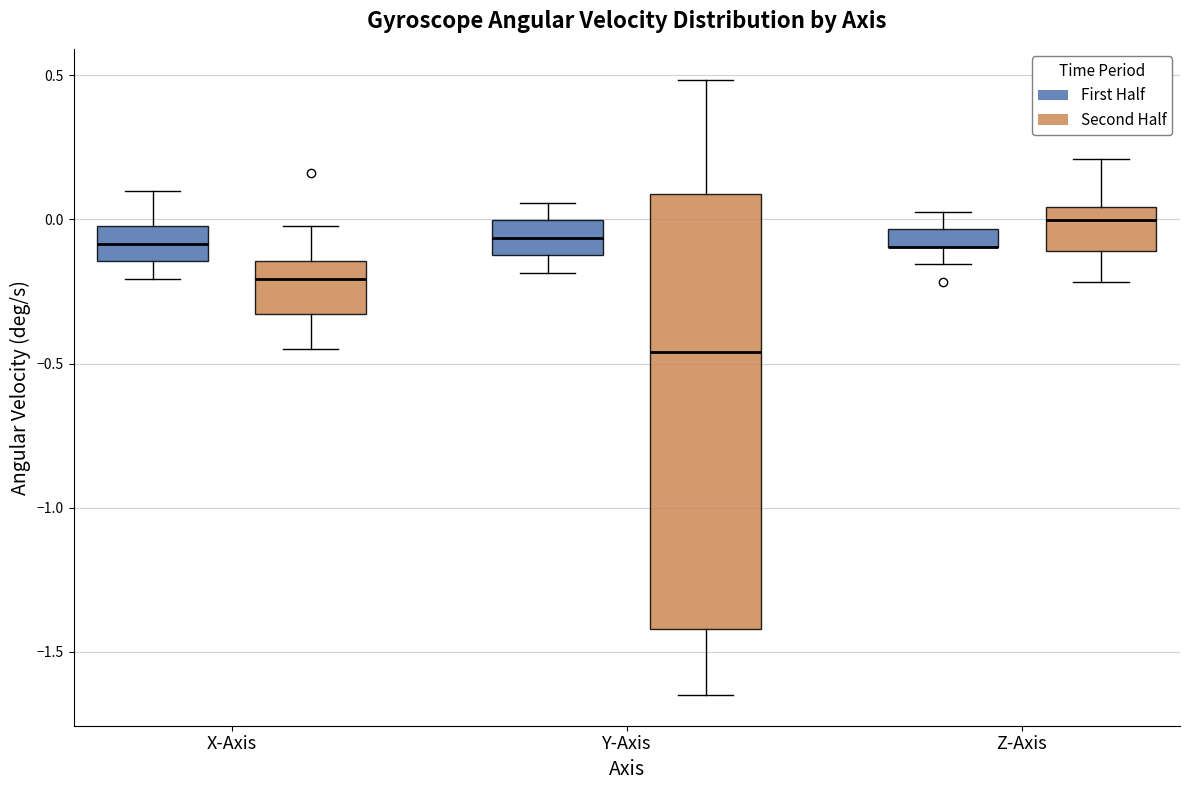

Comparing the boxes themselves (not the whiskers), which one is the tallest?

Y-Axis (Second Half)